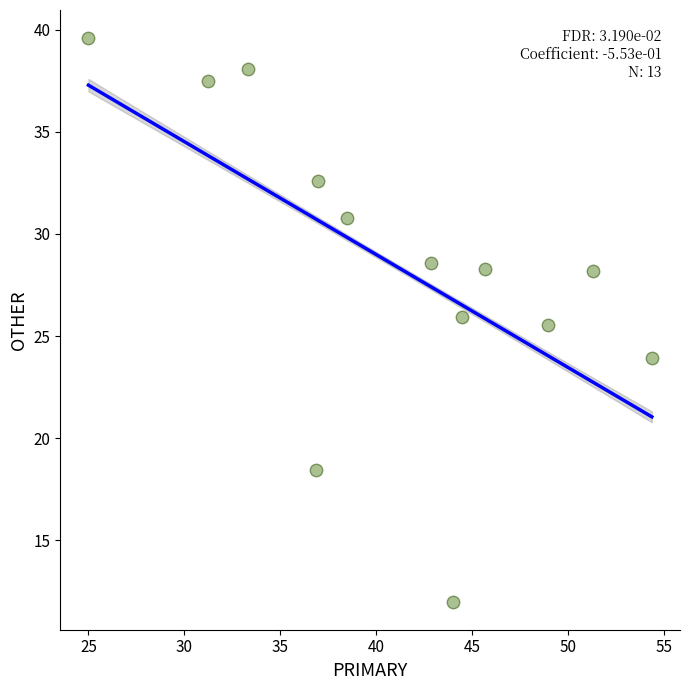

What is the range of Y values (max minus min)?

27.6